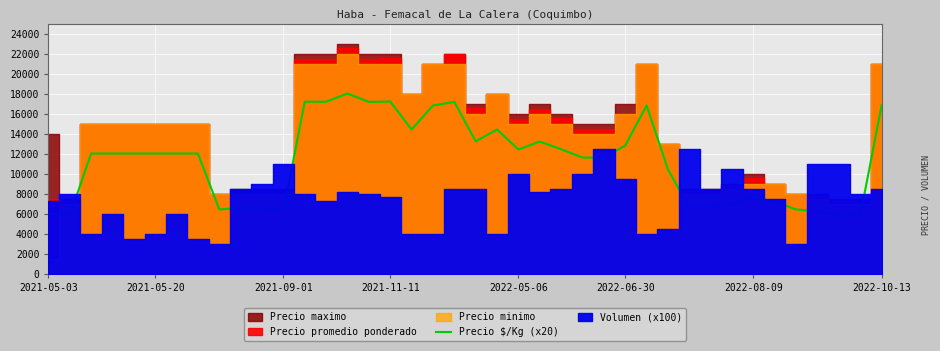

At which category does the chart reach its minimum across all series?

37